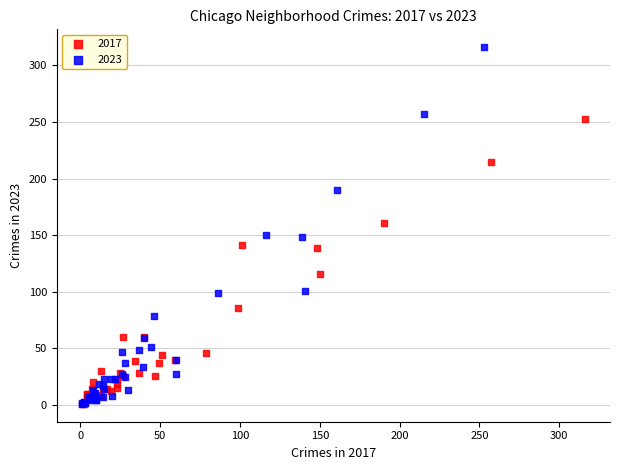

Which series contains the highest Y value?

2023